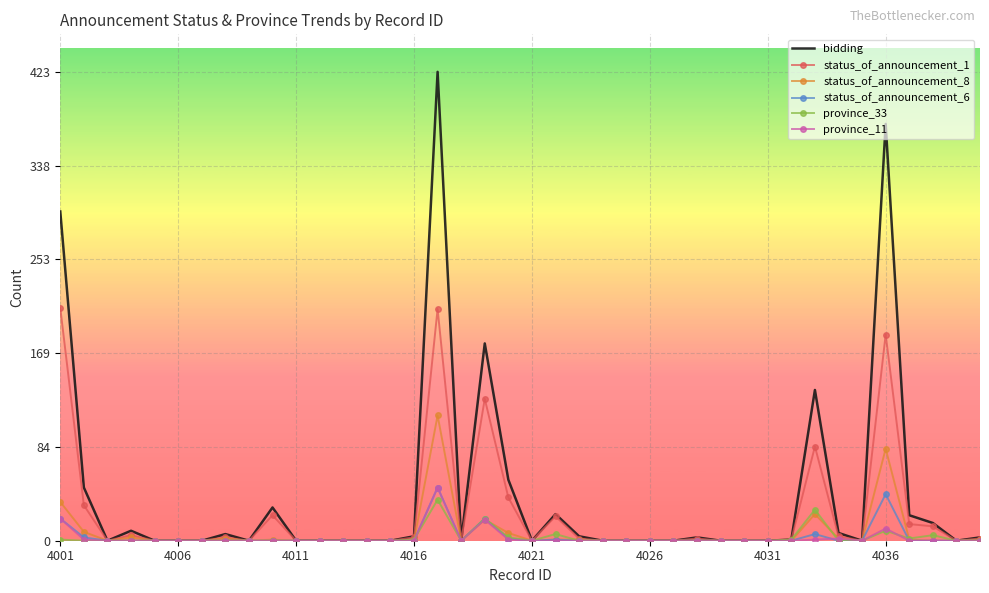

Which series has the largest range (max minus min)?

bidding